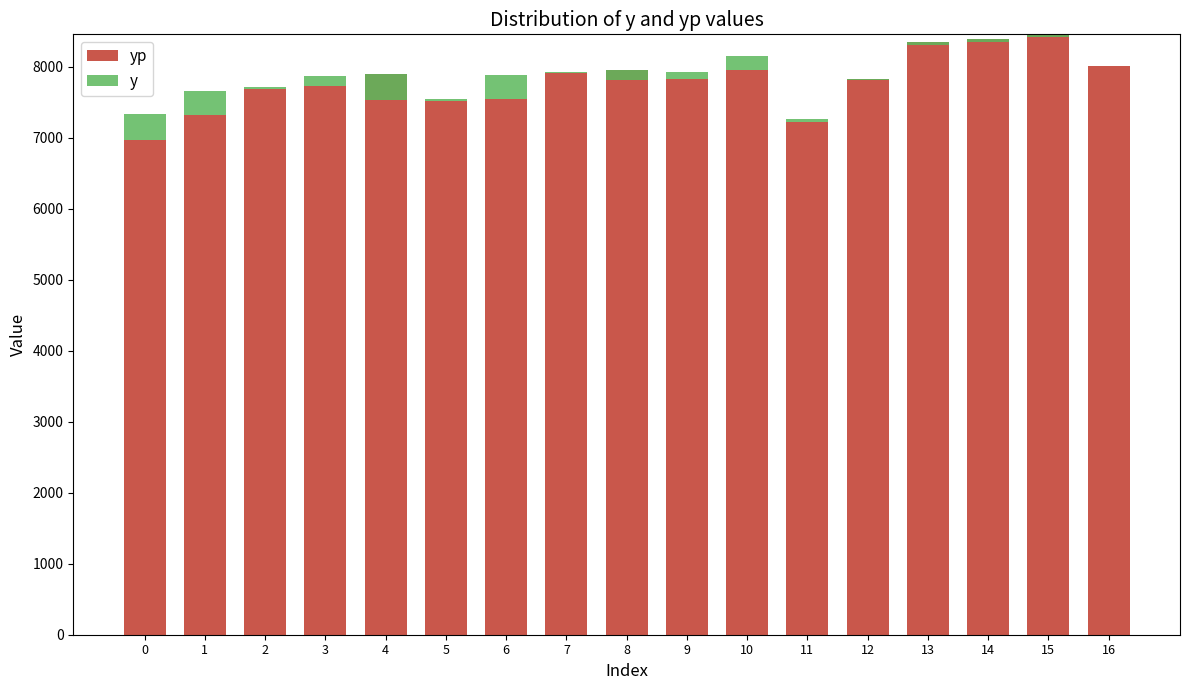

Is it true that yp equals 2925.7 at 8?

False